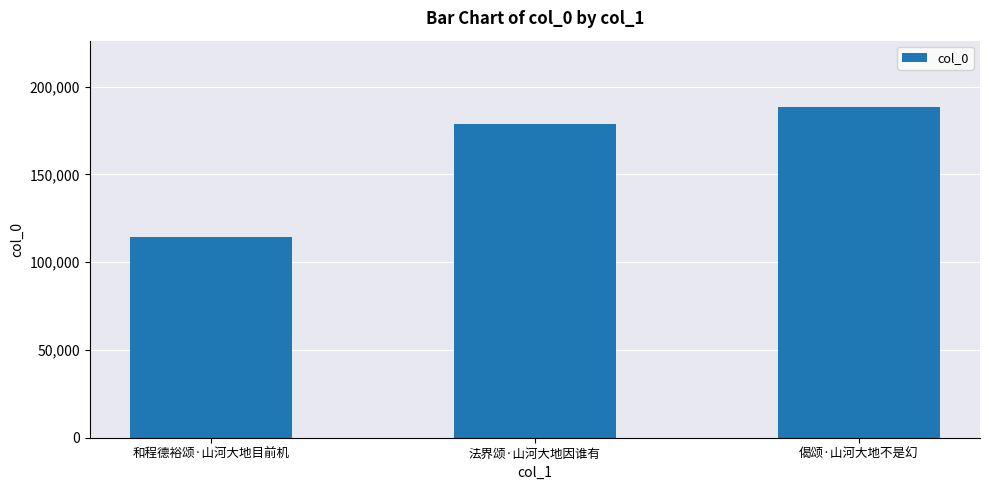

The value at 偈颂·山河大地不是幻 is 188471. True or false?

True